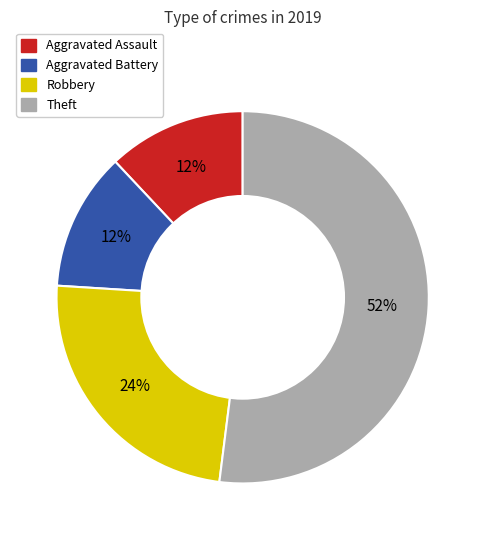

To the nearest percent, what is the difference between the largest and smallest slice percentages?

40%